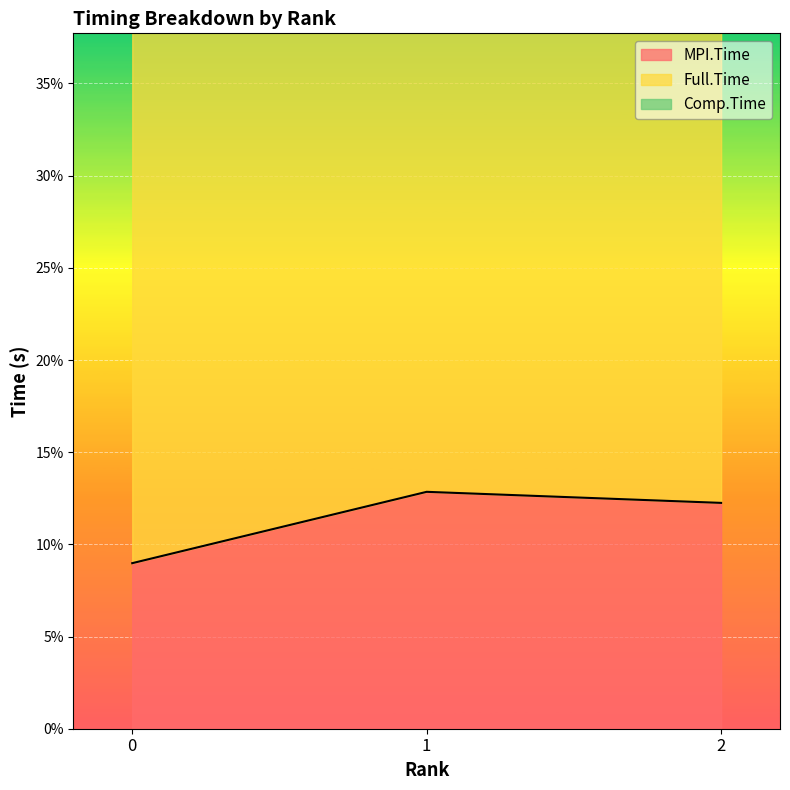

Which label corresponds to the largest value in the chart?

2